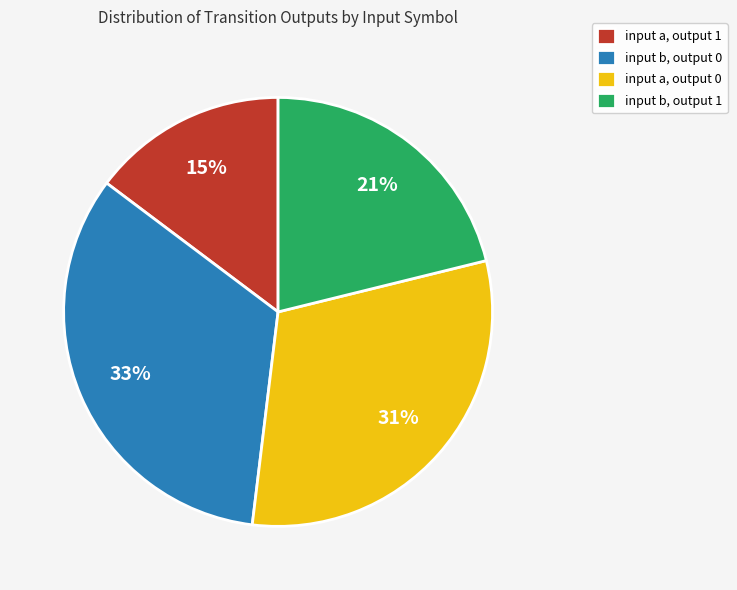

To the nearest percent, what is the combined percentage of input b, output 1 and input b, output 0?

54%